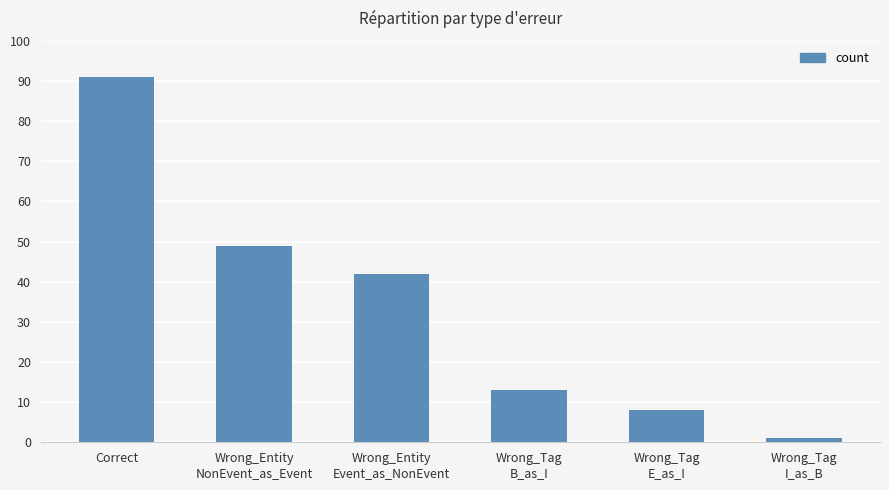

Reading left to right, extract all data points from this chart.

91	49	42	13	8	1